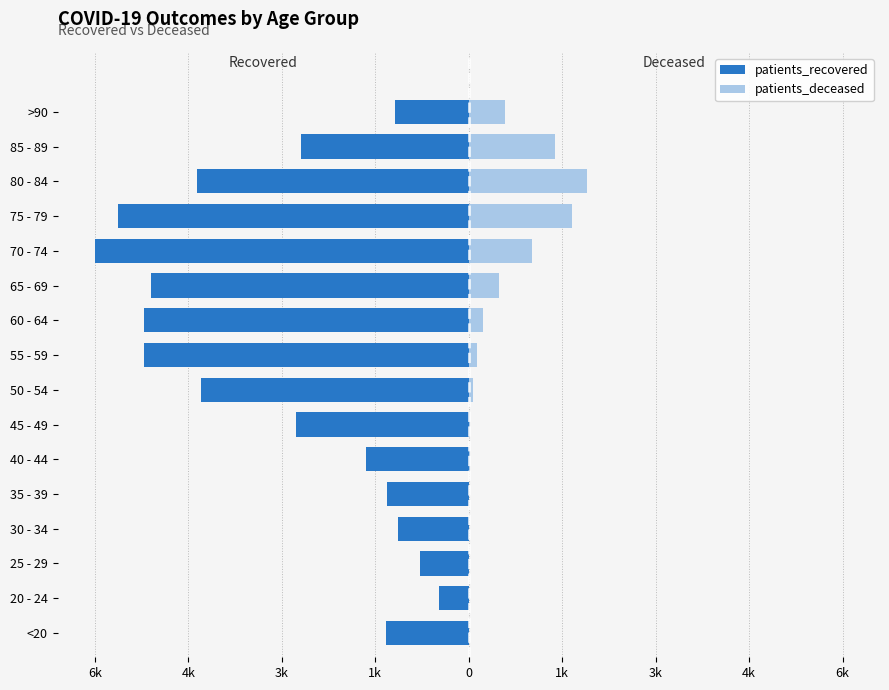

What is the difference between the patients_recovered values at 30 - 34 and 50 - 54?

3303